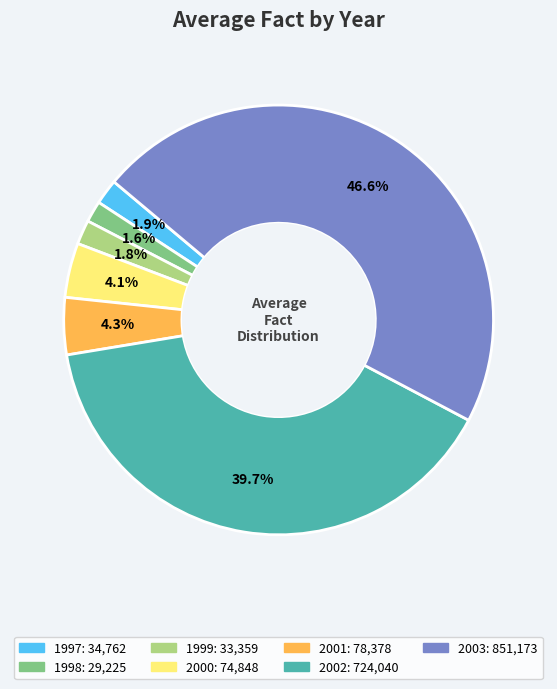

Does any single category account for the majority?

No